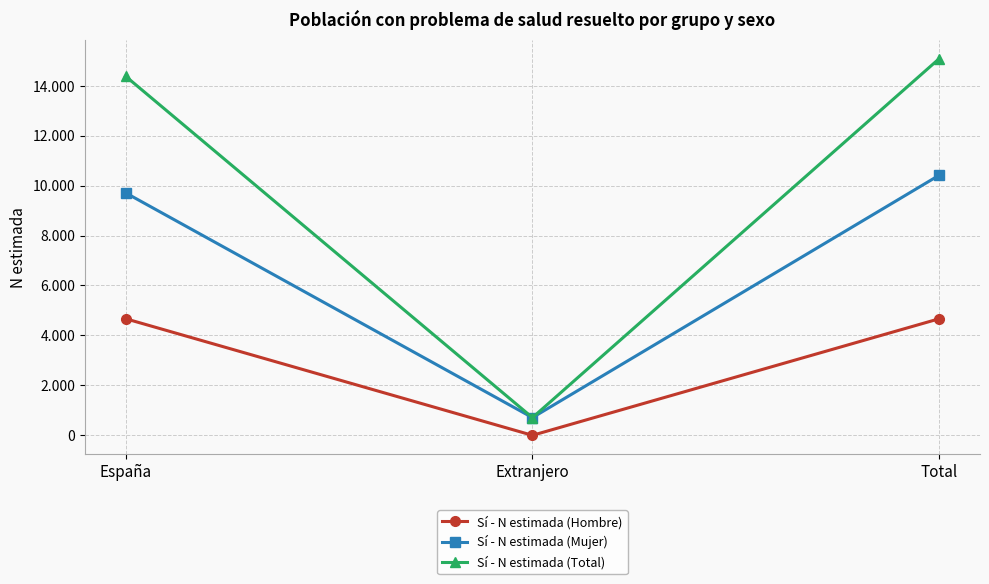

What are all the series names shown in the legend?

Sí - N estimada (Hombre), Sí - N estimada (Mujer), Sí - N estimada (Total)